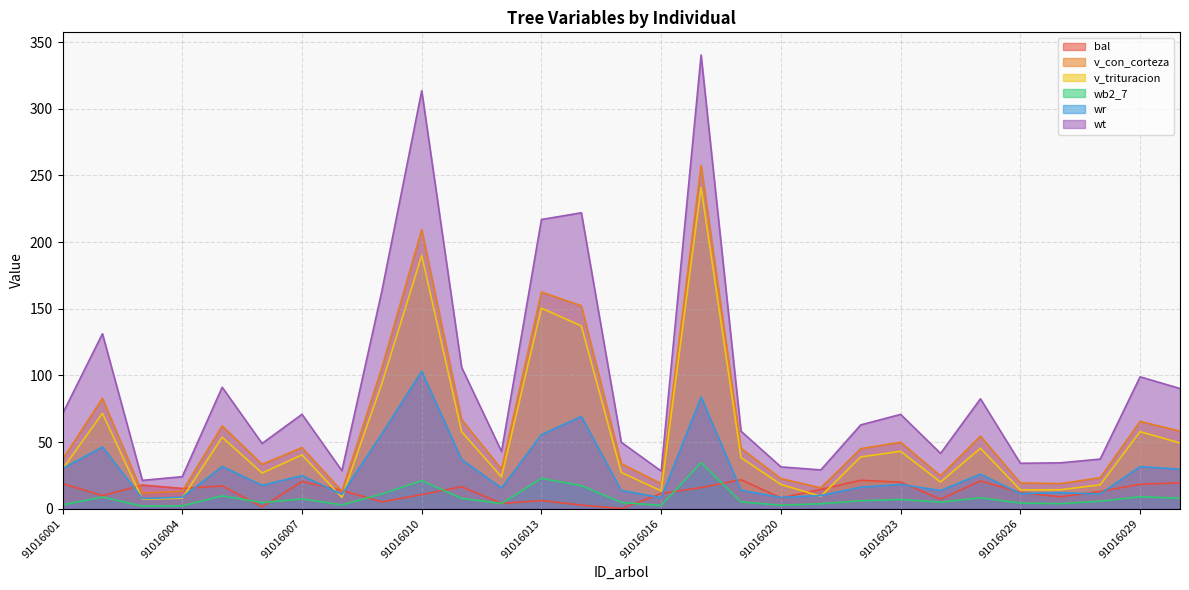

Which category has the lowest value across all series?

91016015